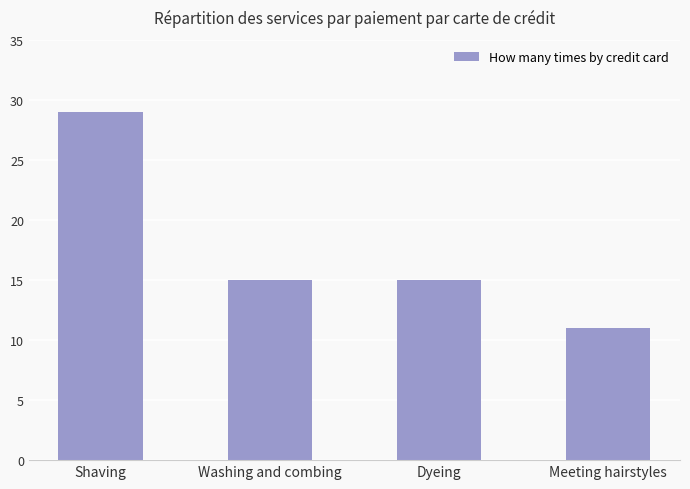

What is the difference between the maximum and second lowest values?

14